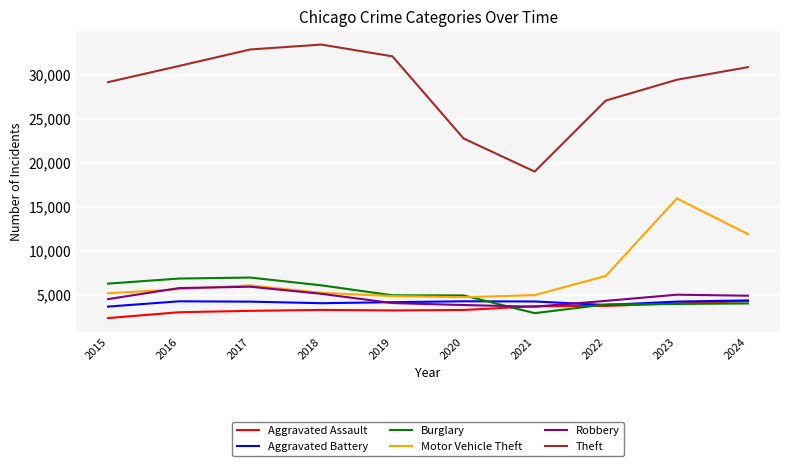

What value does the Aggravated Assault series have at 2017, to the nearest 50?

3150